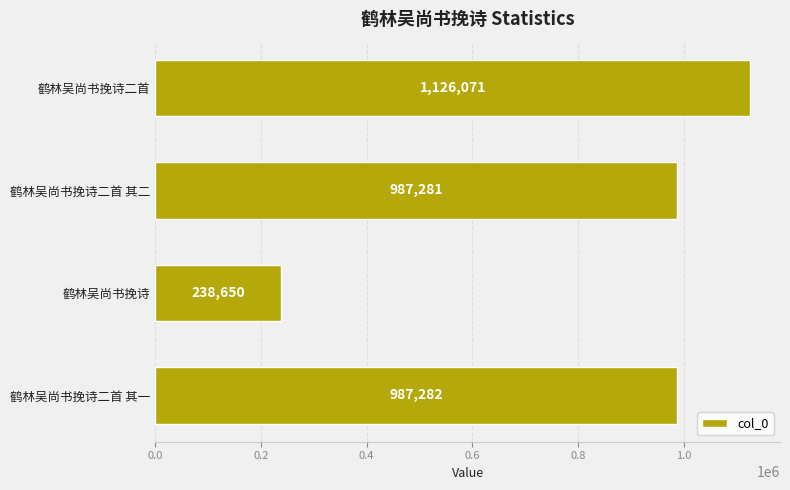

How many values are below 987282?

2